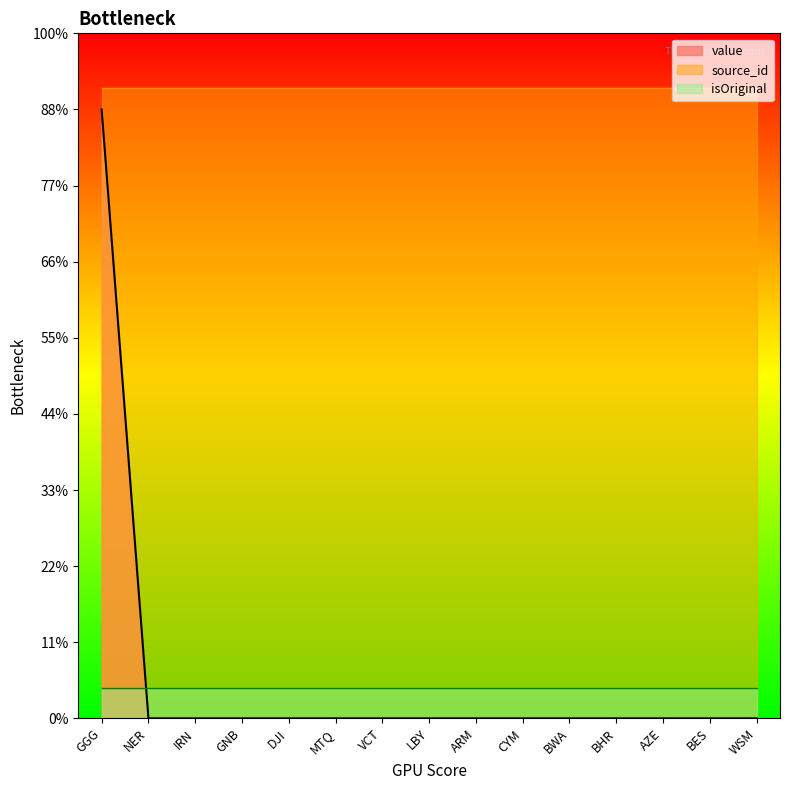

At how many categories does at least one series exceed 47?

15